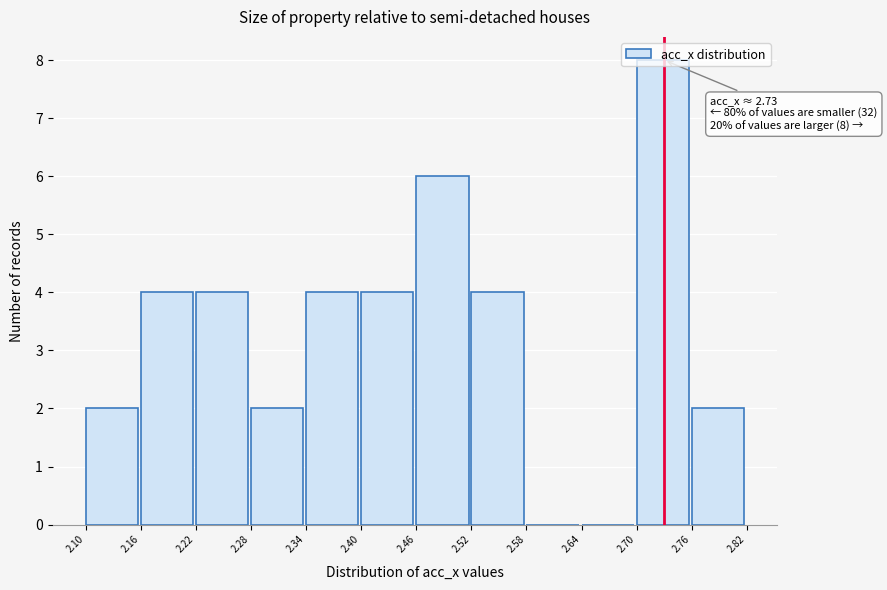

Over which range of the x-axis is the bar tallest?

2.70 to 2.76